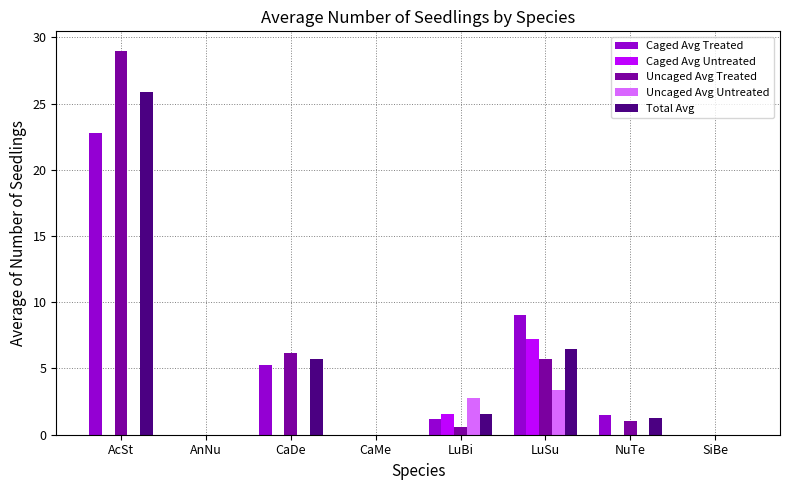

Are the bars horizontal?

No